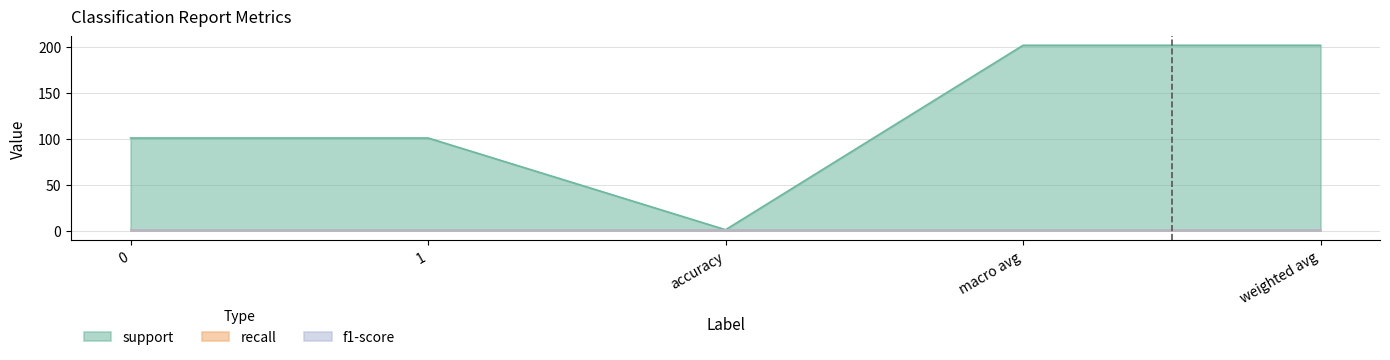

How many lines are shown in the chart?

3